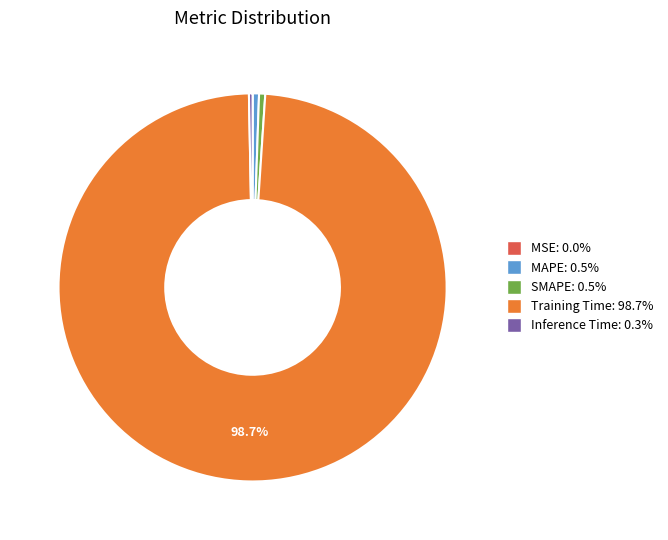

Which category accounts for the majority?

Training Time